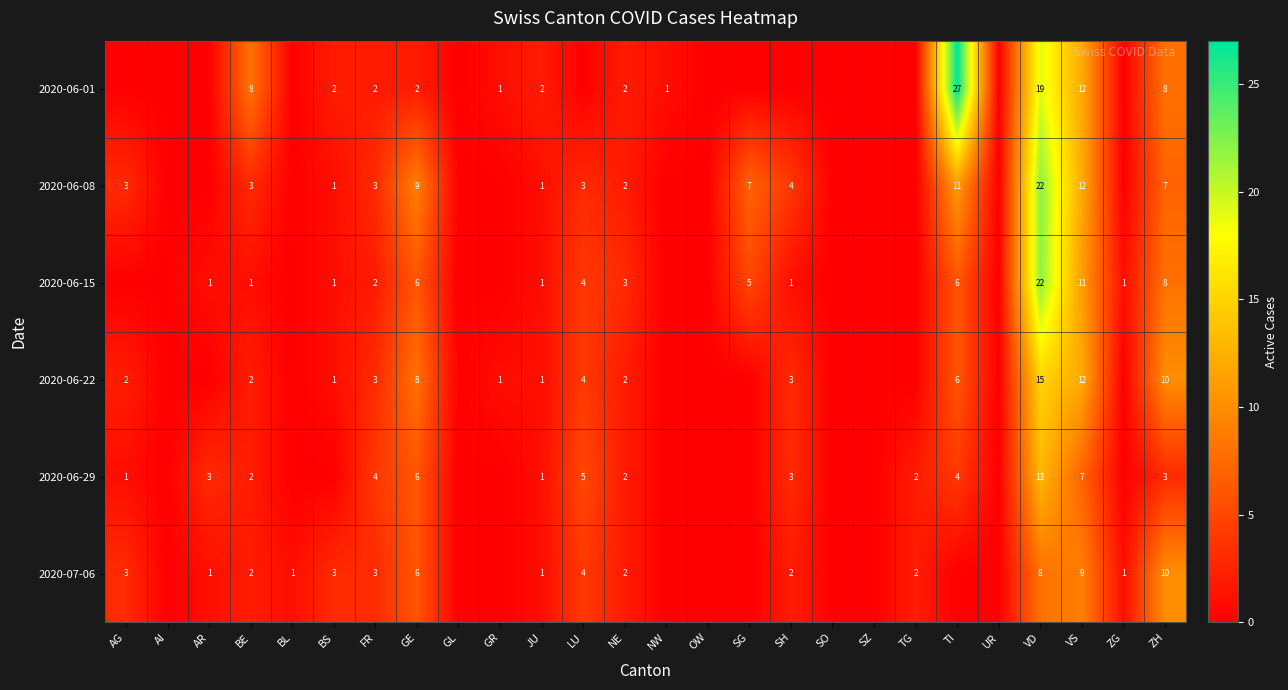

What is the sum of the 2020-06-01 values at FR and GE?

4